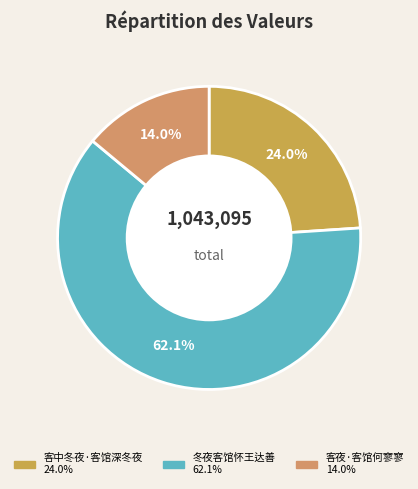

True or false: 客中冬夜·客馆深冬夜 accounts for 24% of the total.

True